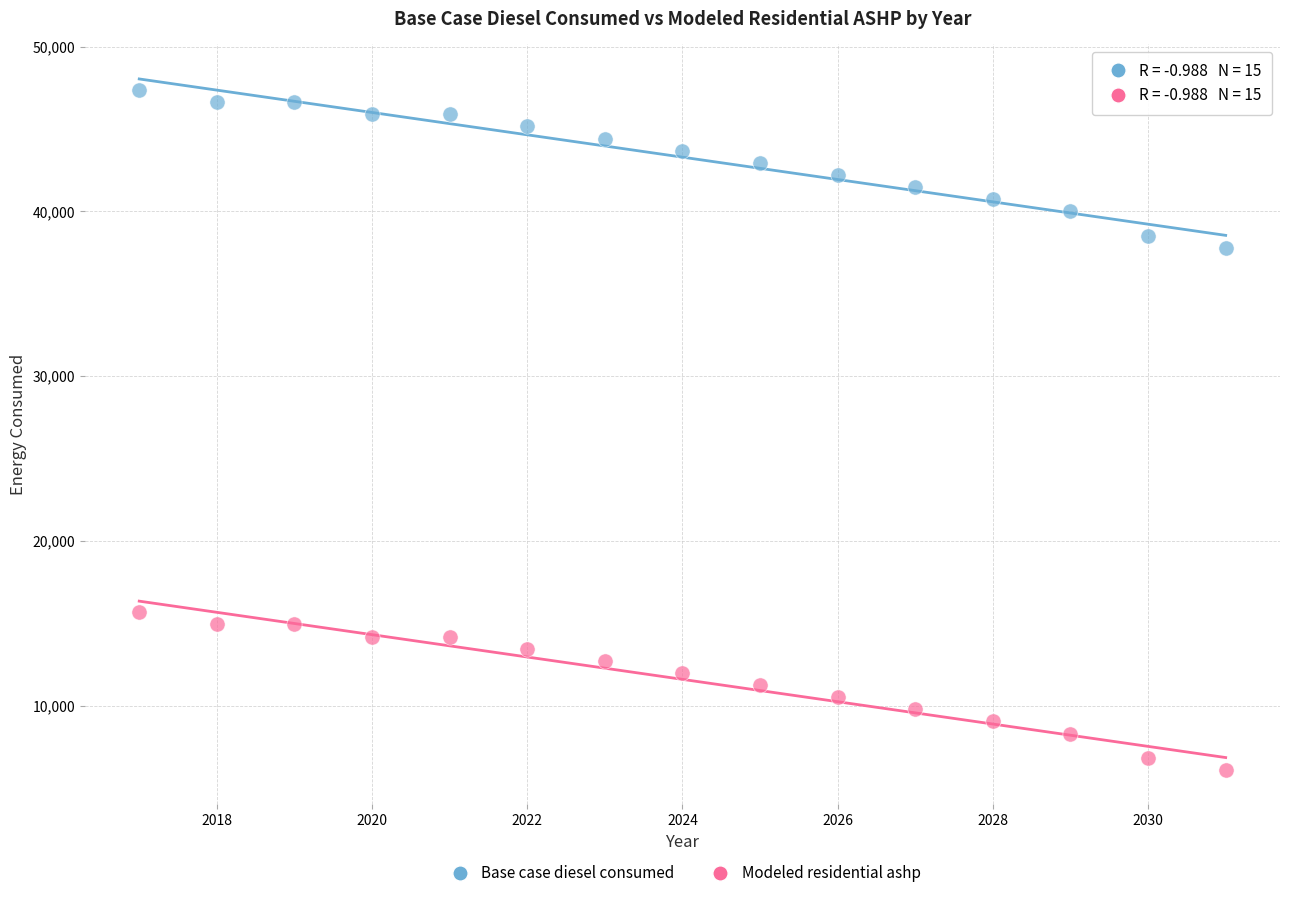

Across all data points, what is the range of Y values (max minus min)?

41246.6